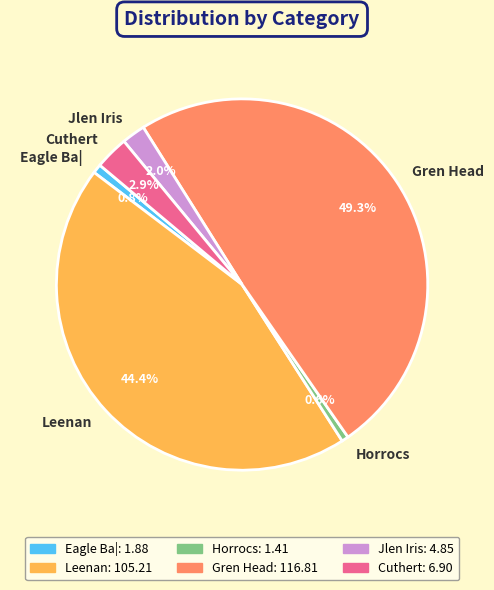

What is the largest slice in the pie chart?

Gren Head